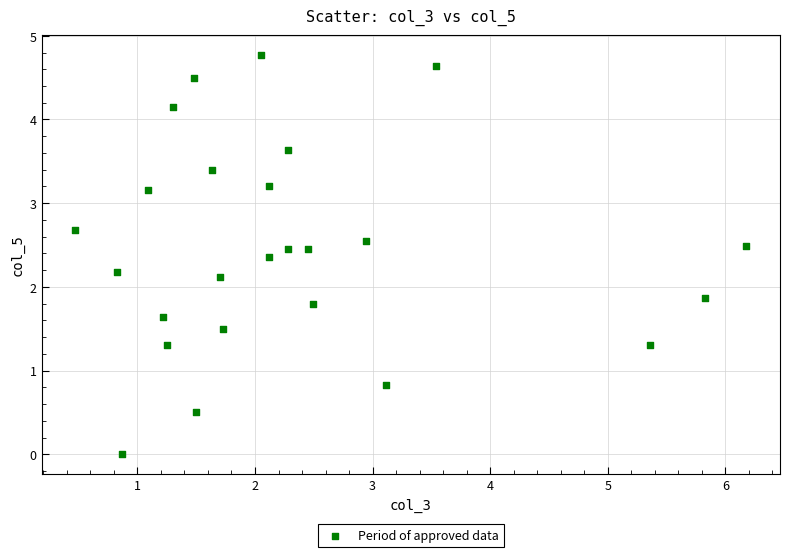

What is the range of X values (max minus min)?

5.7